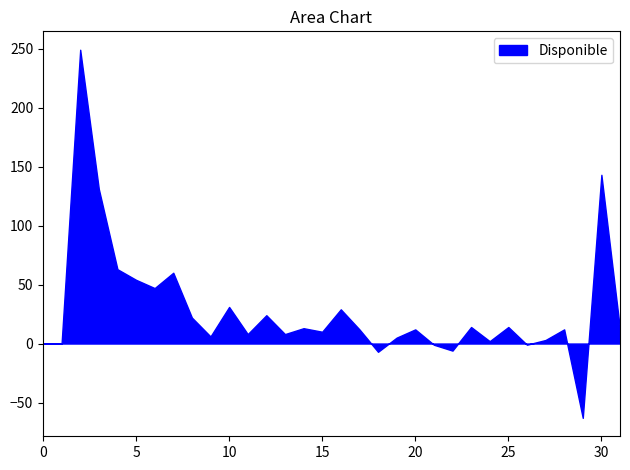

What is the minimum value shown in the chart?

-63